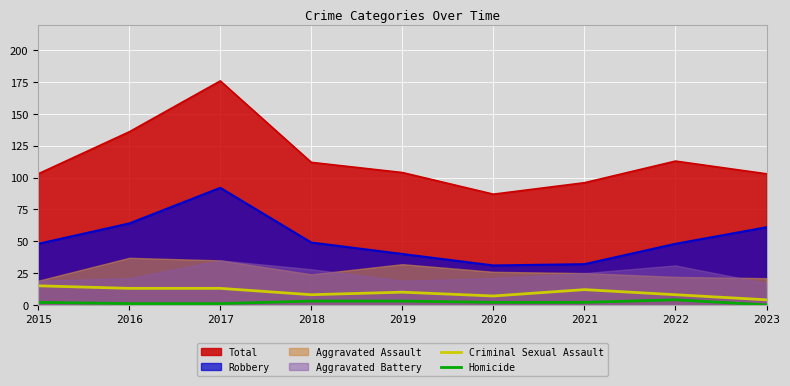

Is it true that Robbery equals 49 at 2018?

True